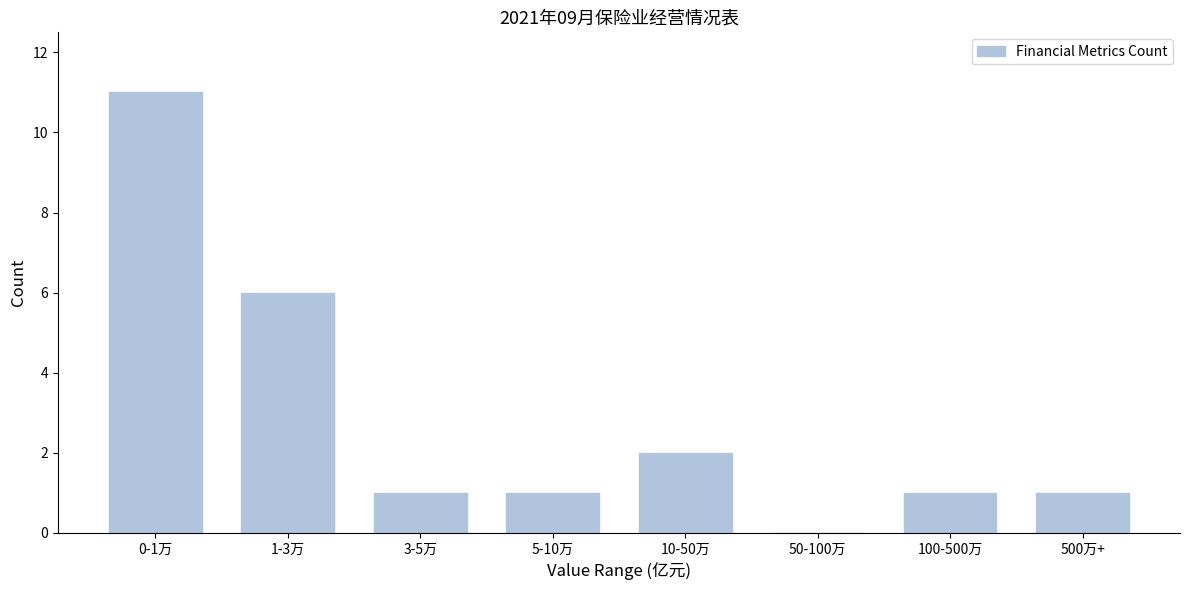

Reading right to left, transcribe all the data shown in this chart.

500万+=1	100-500万=1	50-100万=0	10-50万=2	5-10万=1	3-5万=1	1-3万=6	0-1万=11